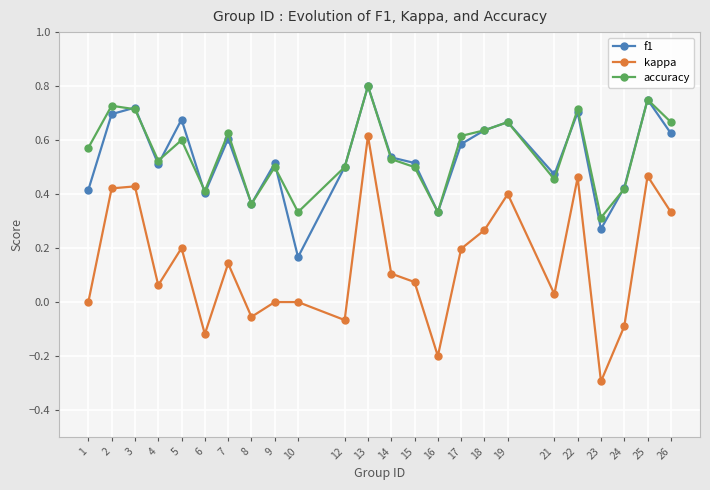

At 1, list the series in order from largest to smallest.

accuracy, f1, kappa